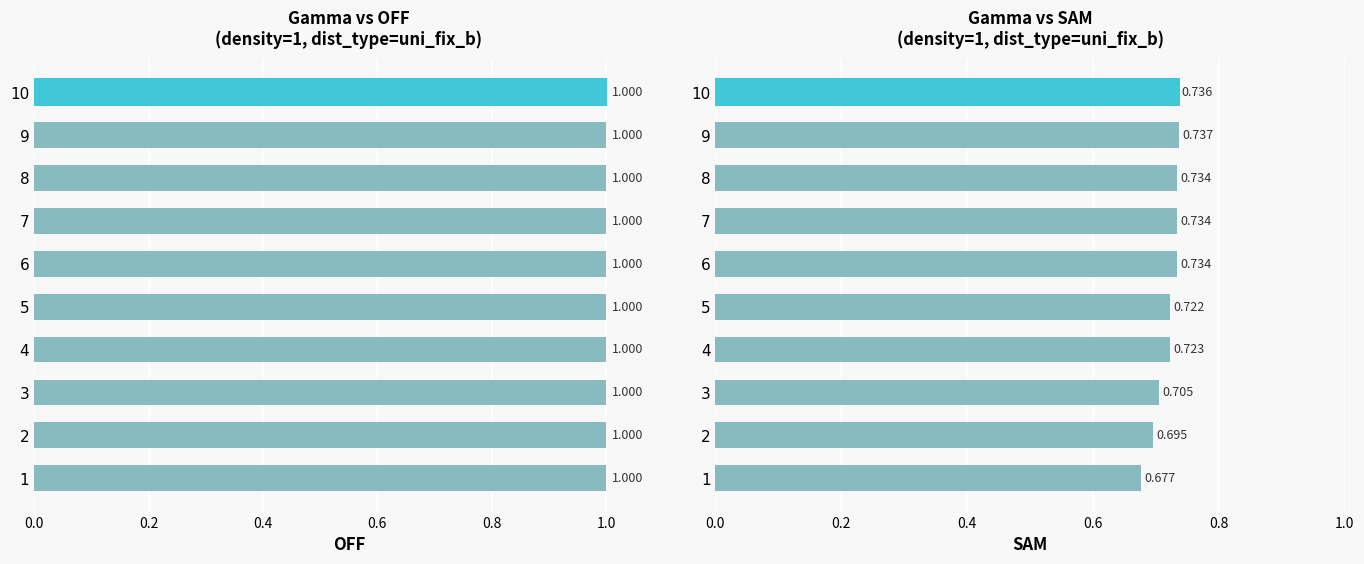

Count the number of categories in the chart.

10